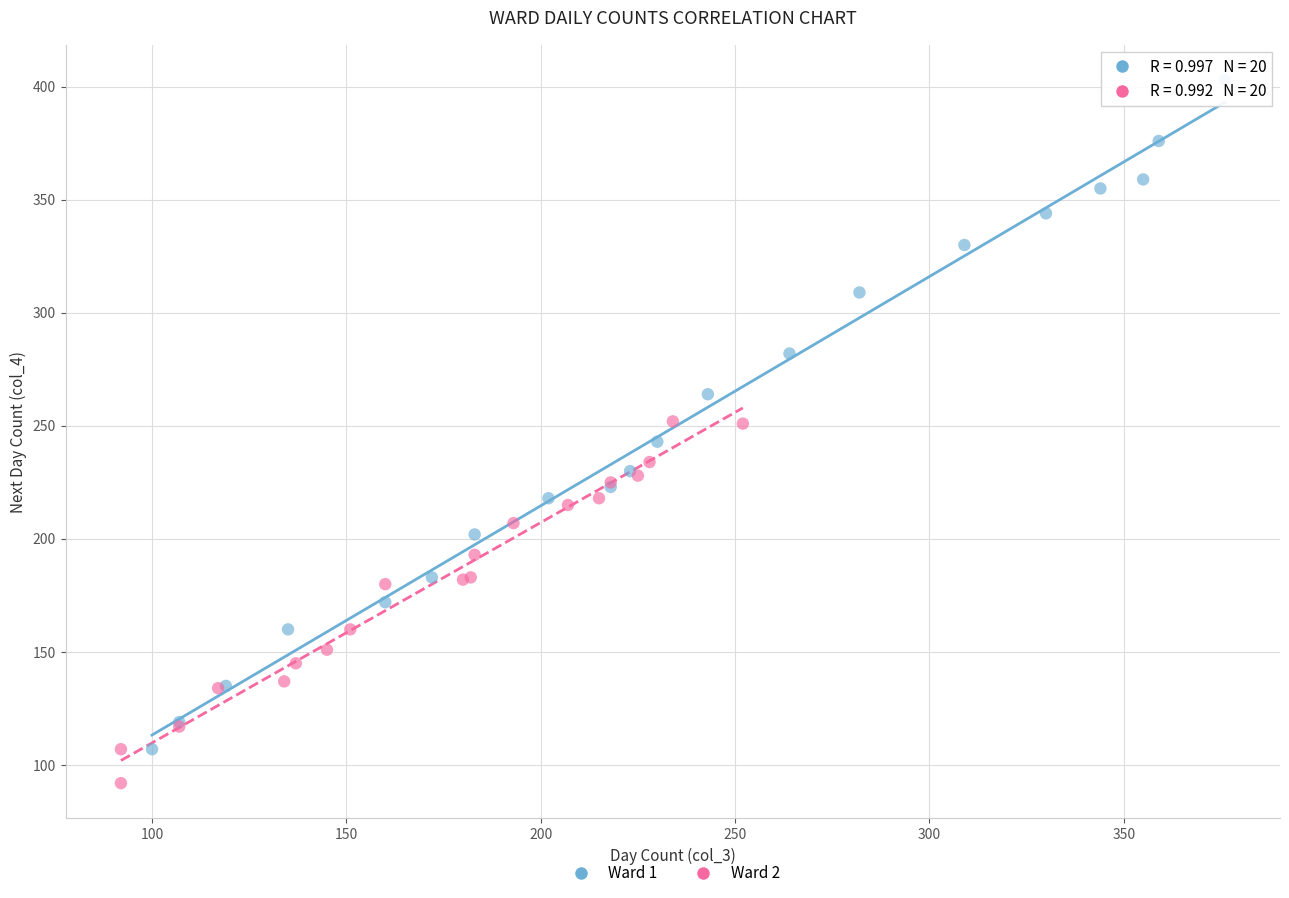

Which series has the widest spread of Y values?

Ward 1